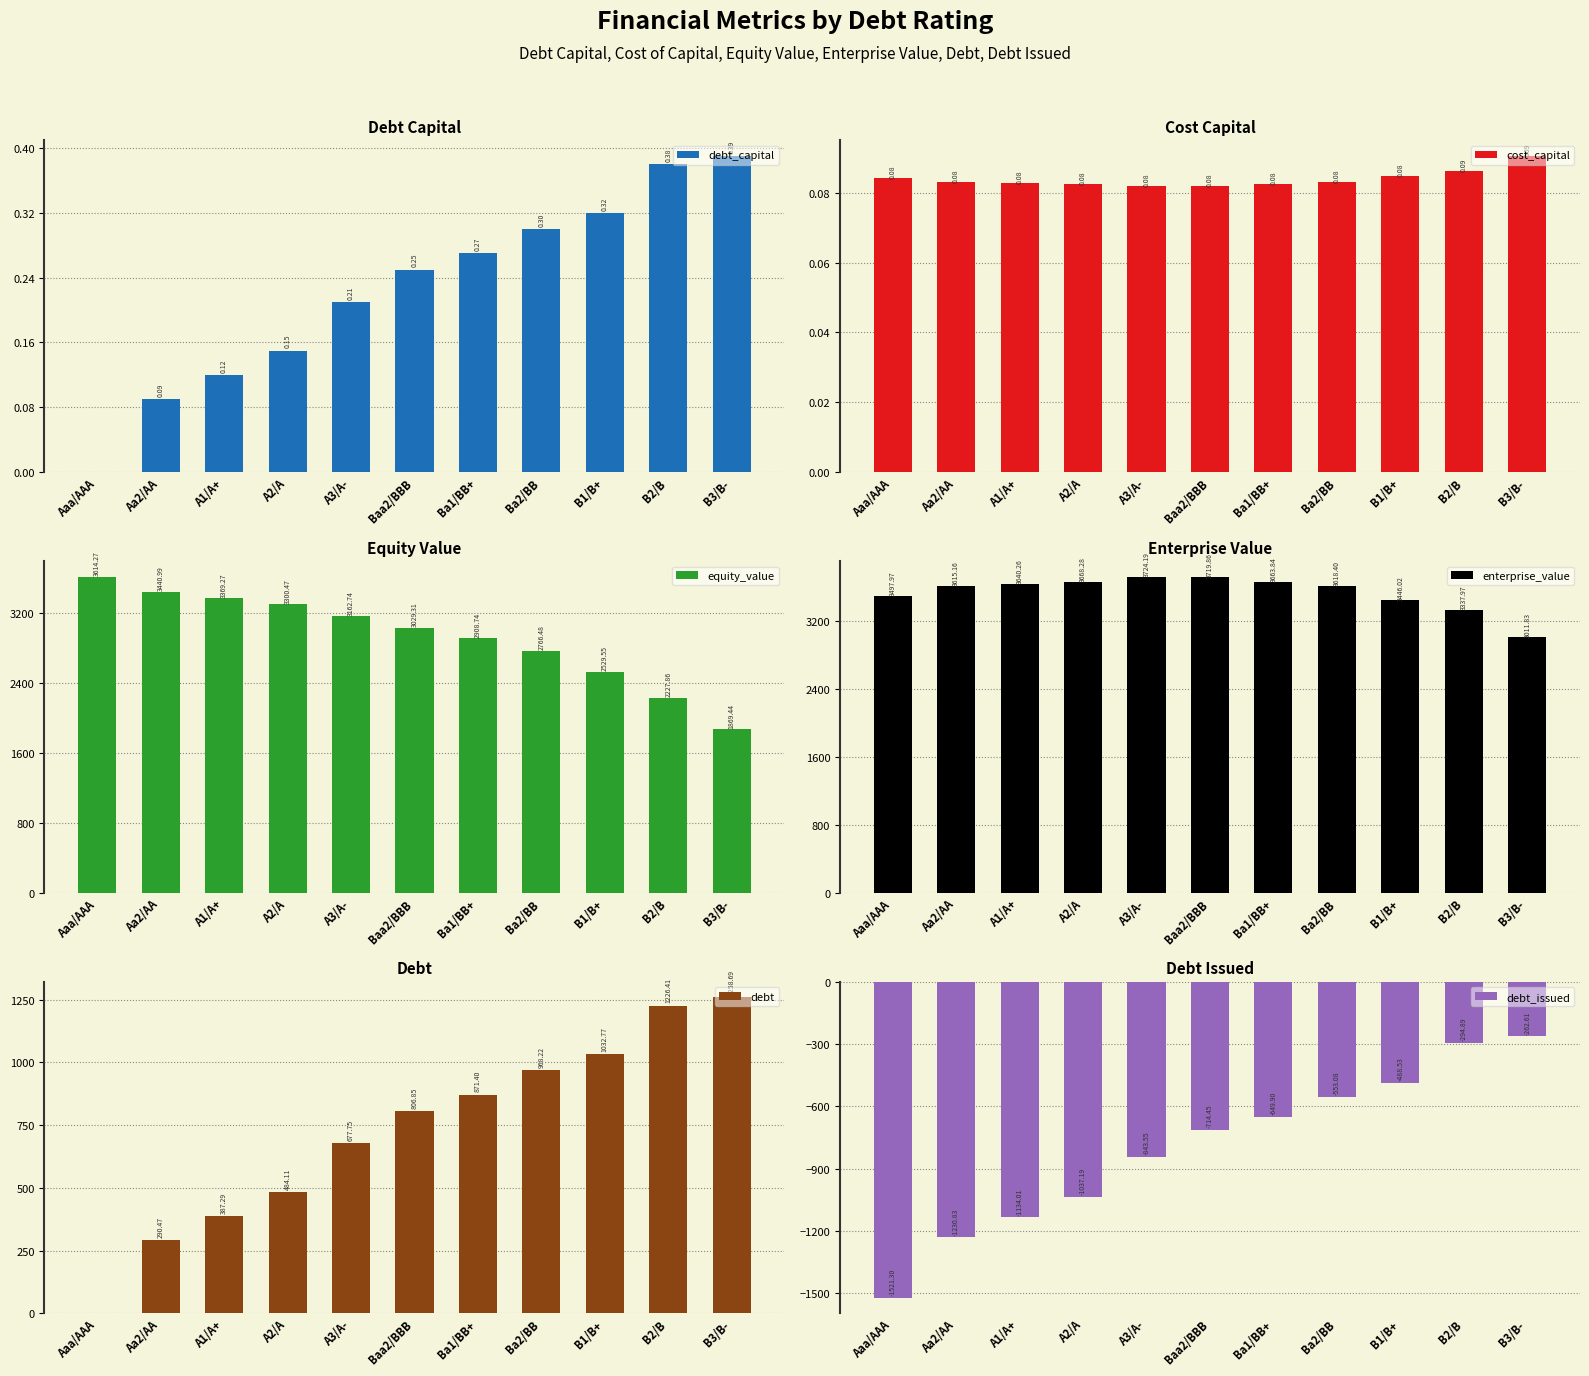

Which series has the largest total across all categories?

enterprise_value